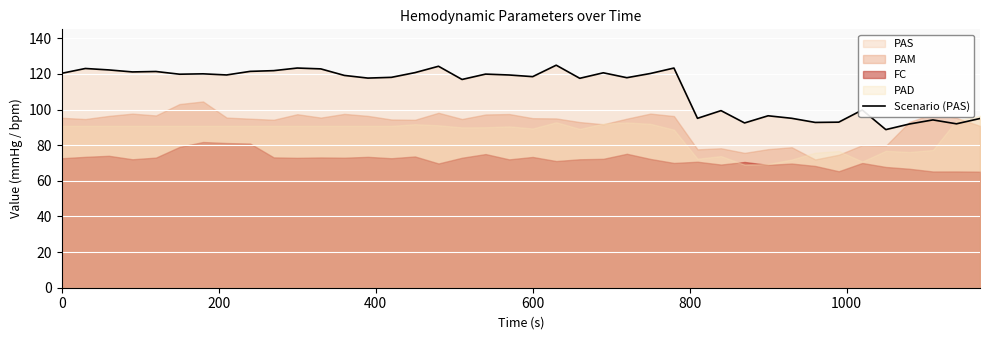

Reading left to right, what are all the values shown in this chart?

120.3	123.0	122.2	121.1	121.3	119.8	120.0	119.4	121.4	121.8	123.3	122.8	119.1	117.6	118.1	120.7	124.3	116.9	119.9	119.4	118.5	124.9	117.5	120.6	117.9	120.2	123.3	95.1	99.4	92.5	96.5	95.1	92.8	92.9	99.7	88.7	91.9	94.2	92.0	95.0